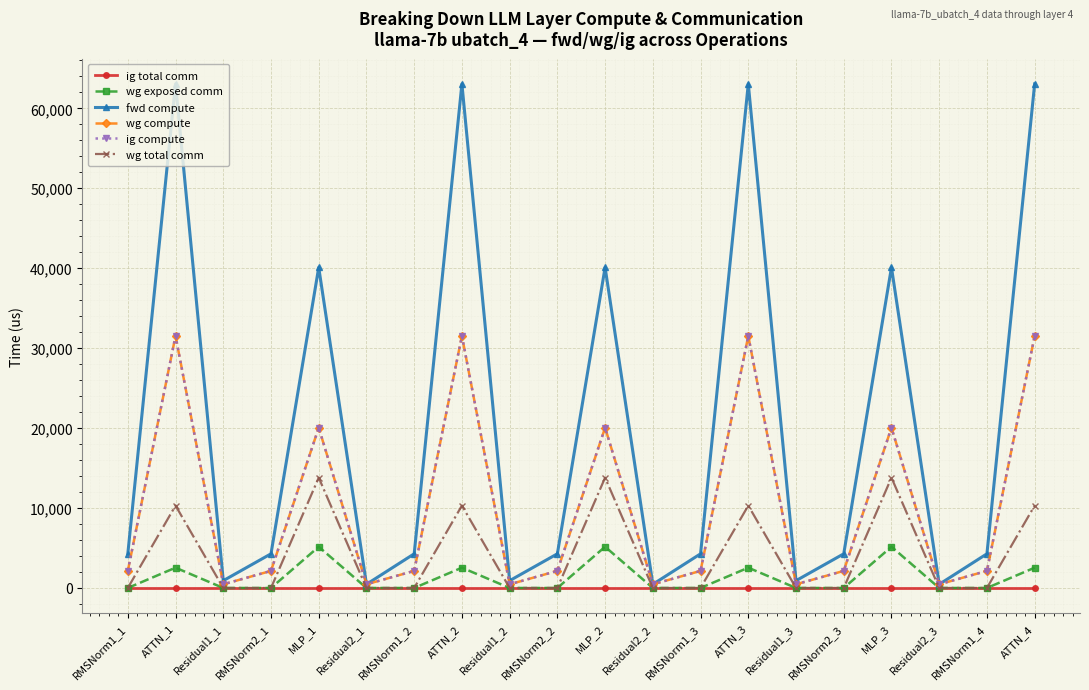

Is this an area chart (filled region under the line)?

No